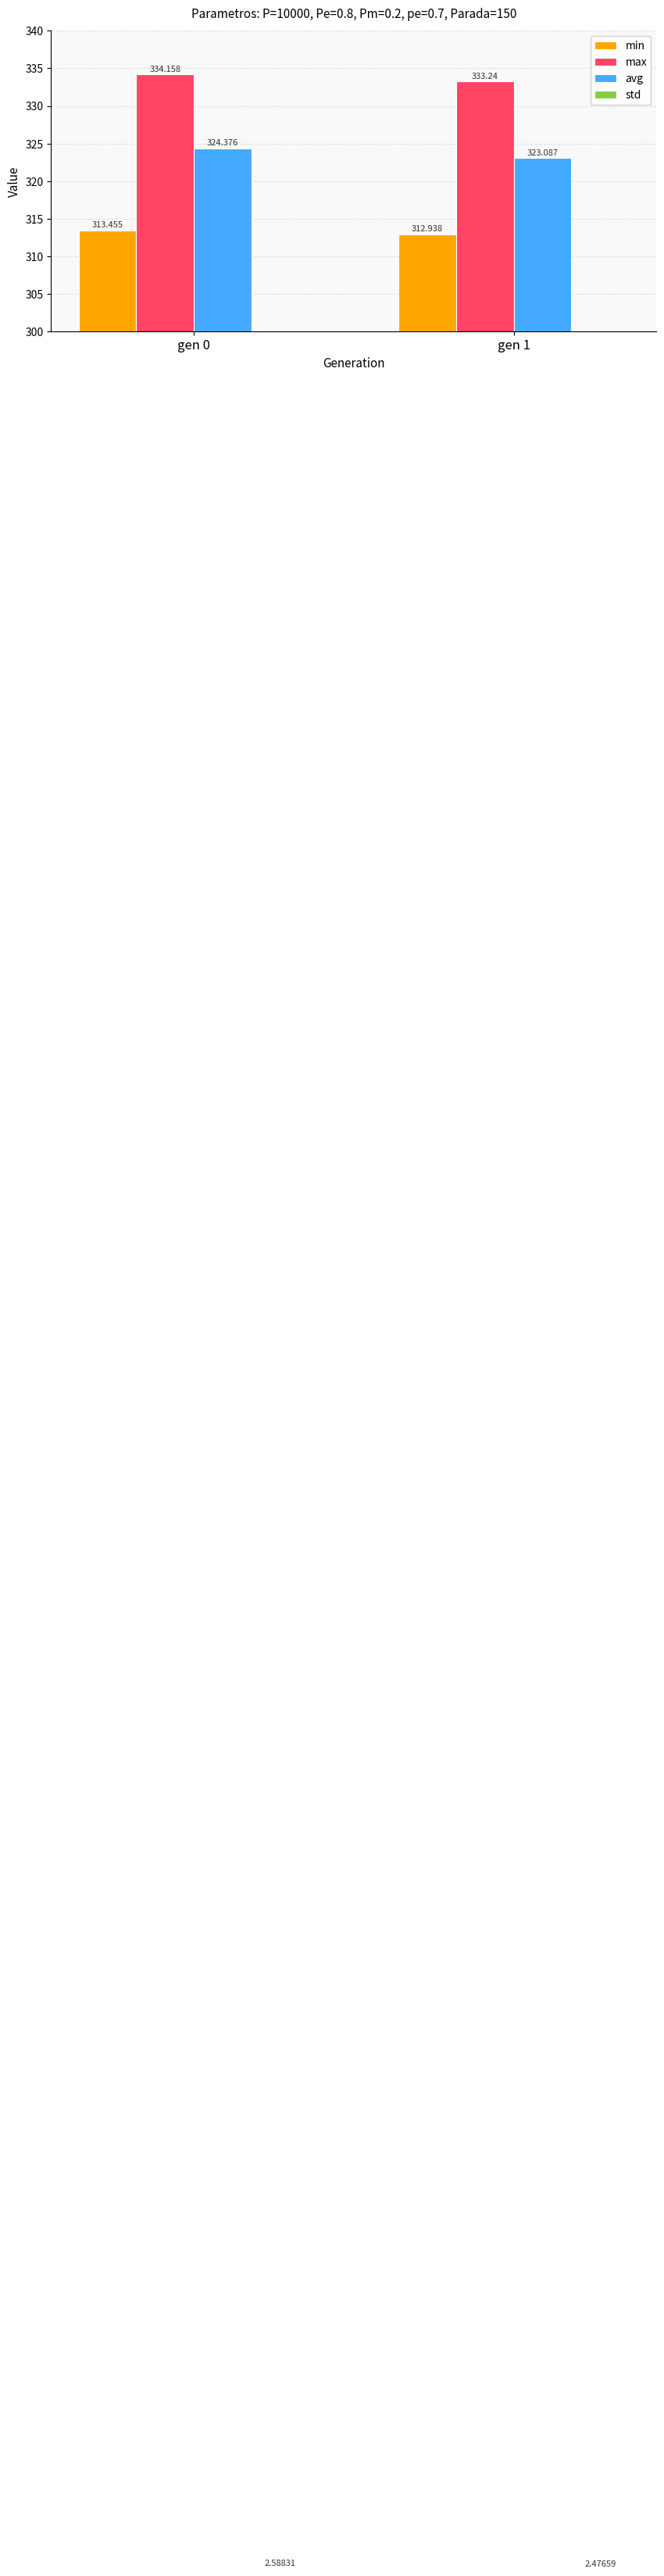

What is the minimum value for max?

333.2